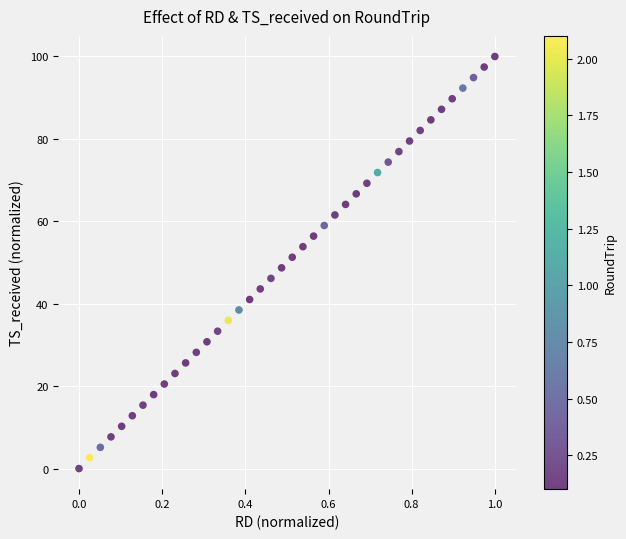

What is the range of Y values (max minus min)?

100.0